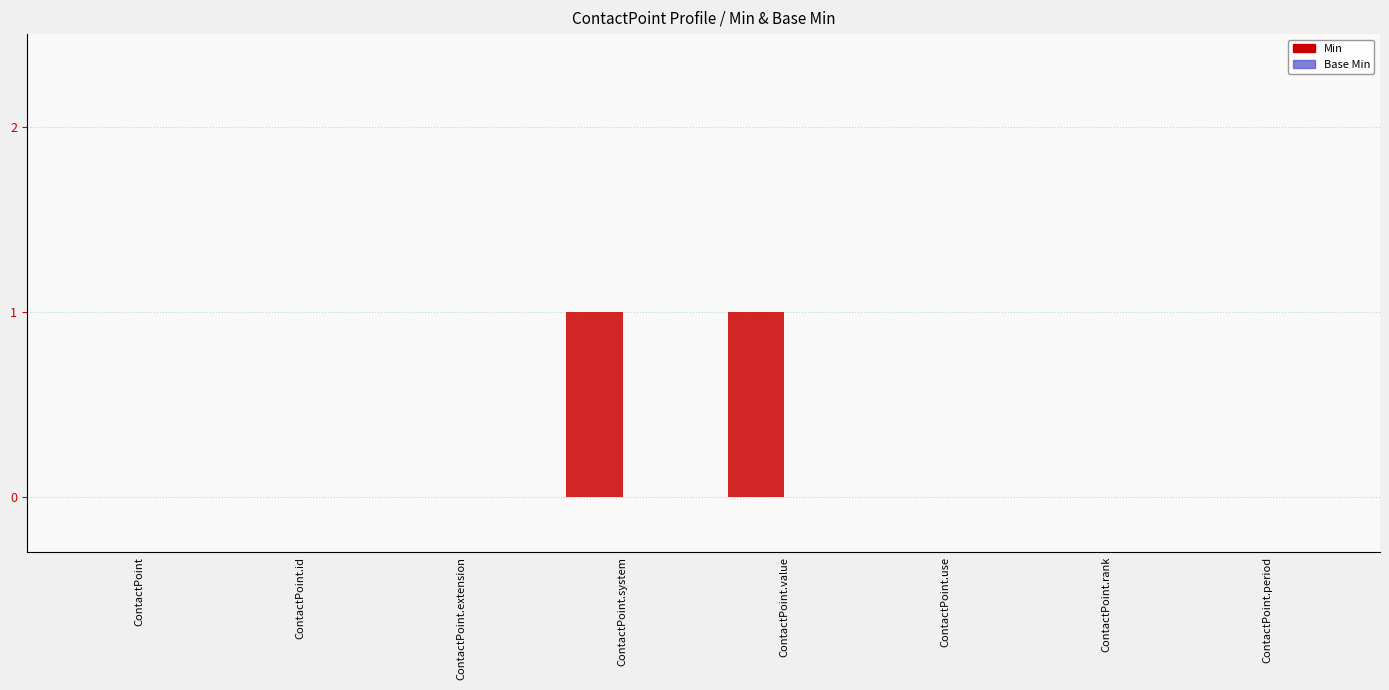

True or false: the data shows 0 at ContactPoint.rank.

True